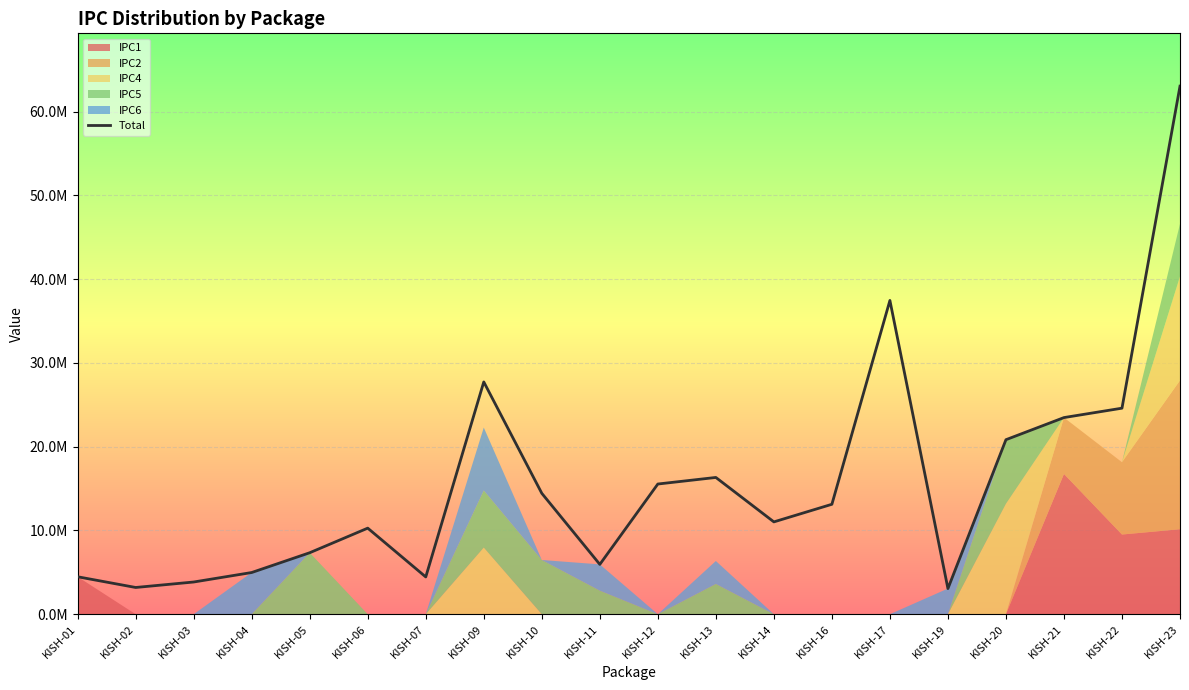

How many lines are shown in the chart?

1